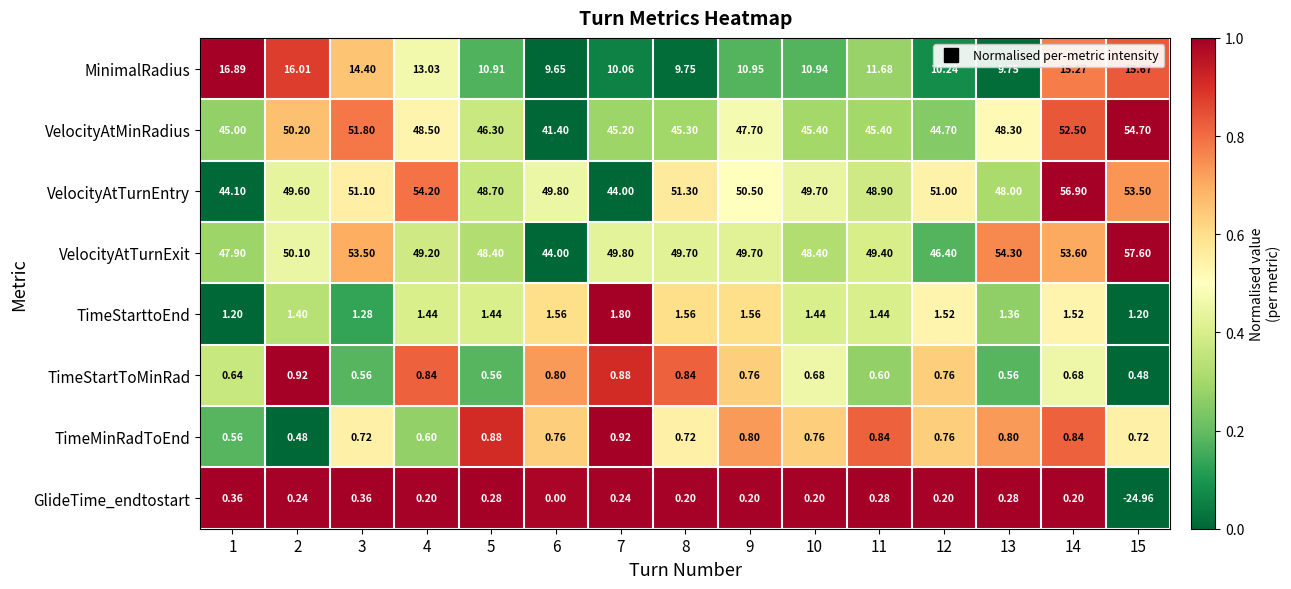

At 15, list the series in order from largest to smallest.

VelocityAtTurnExit, VelocityAtMinRadius, VelocityAtTurnEntry, MinimalRadius, TimeStarttoEnd, TimeMinRadToEnd, TimeStartToMinRad, GlideTime_endtostart